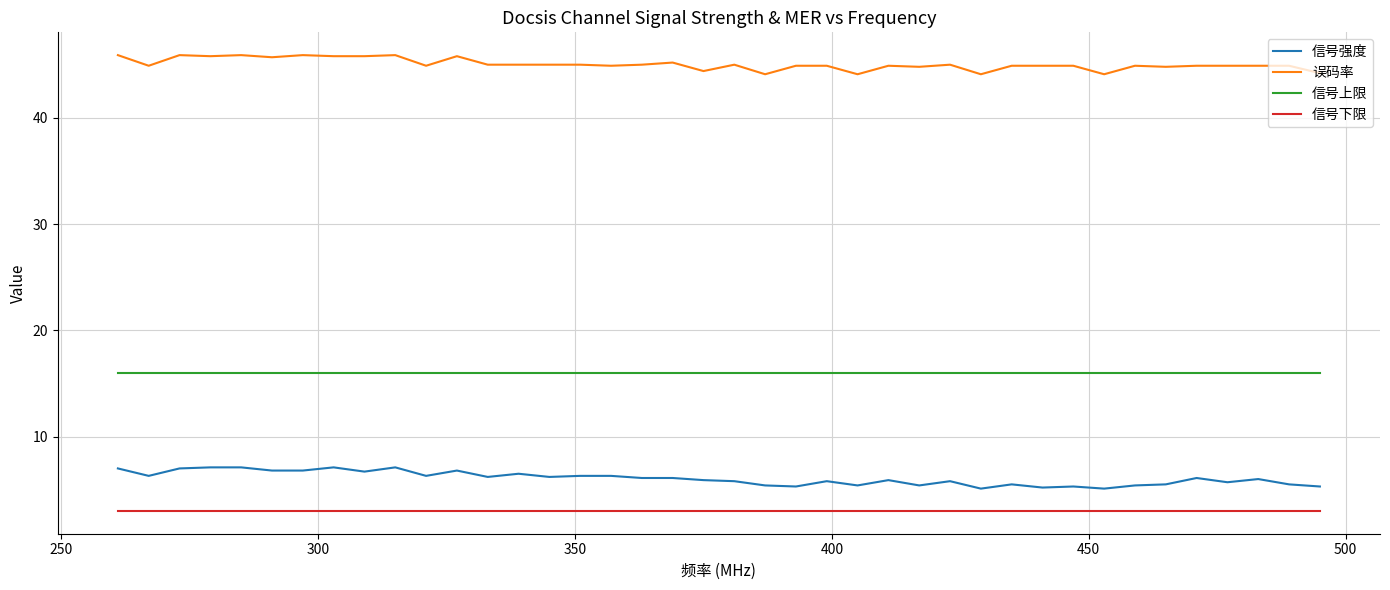

Does the chart display data point markers on the line(s)?

No